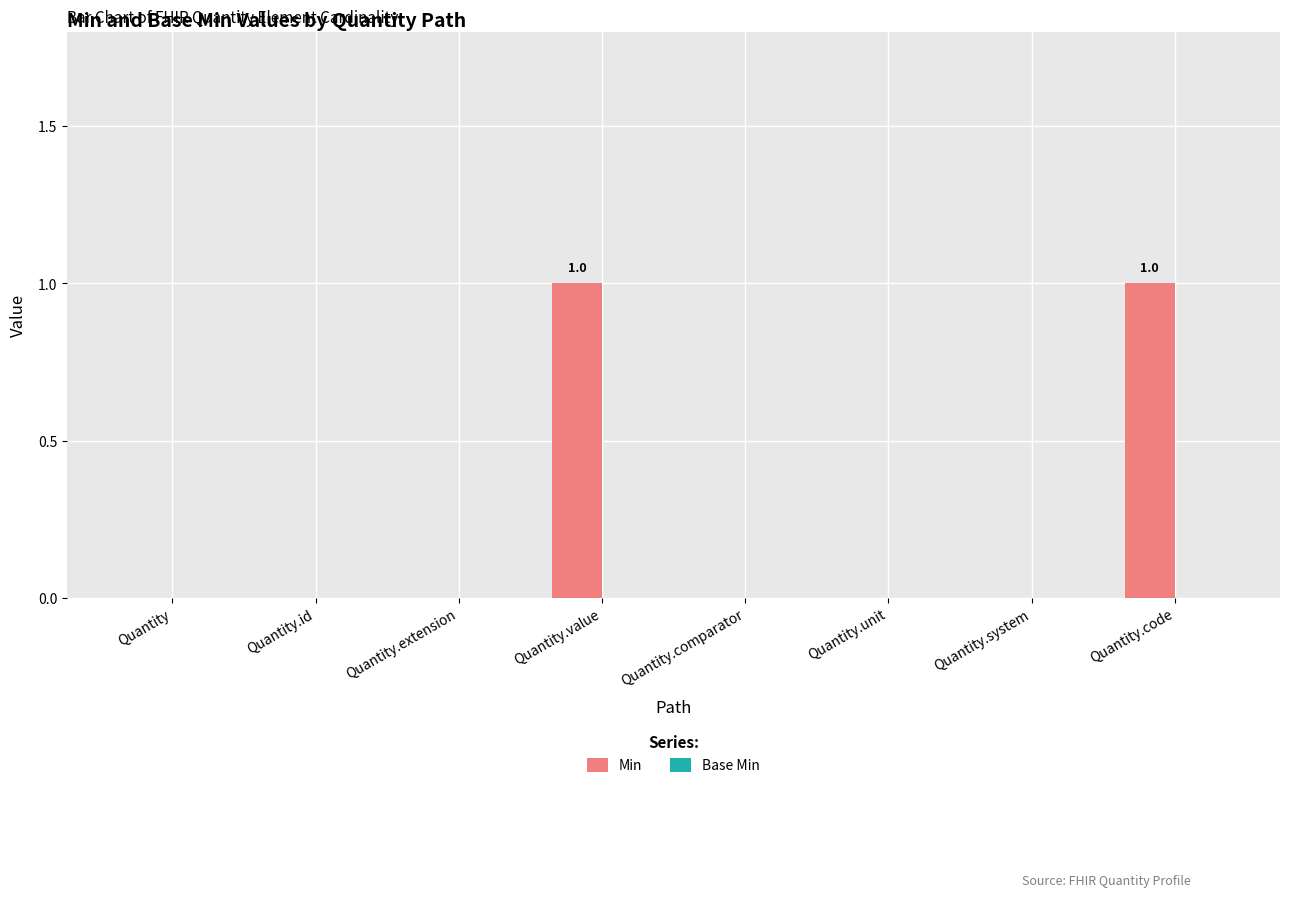

Is it true that the value at Quantity.comparator is 0?

True